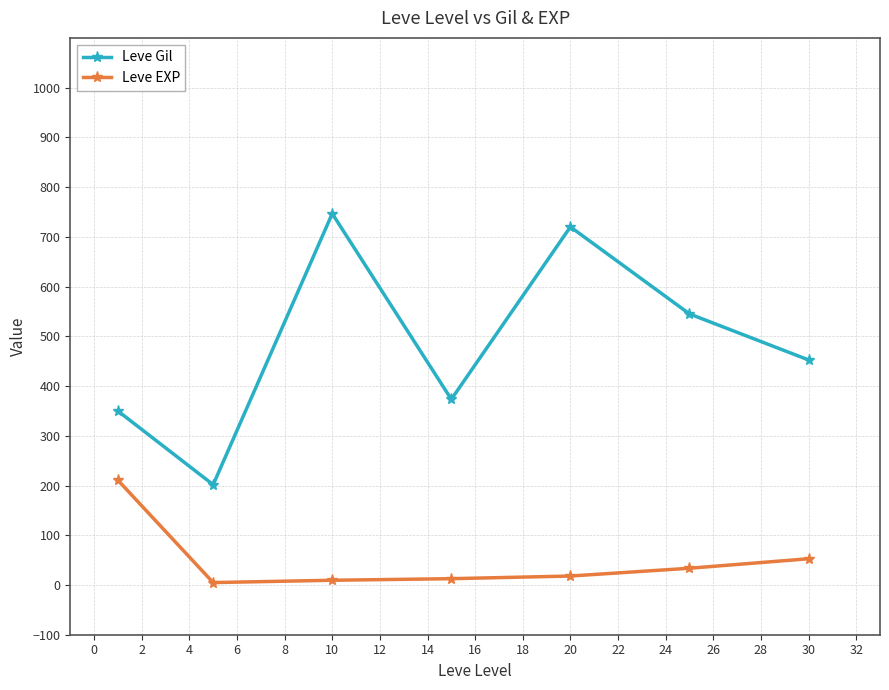

How many interior local valleys does the Leve Gil series have?

2